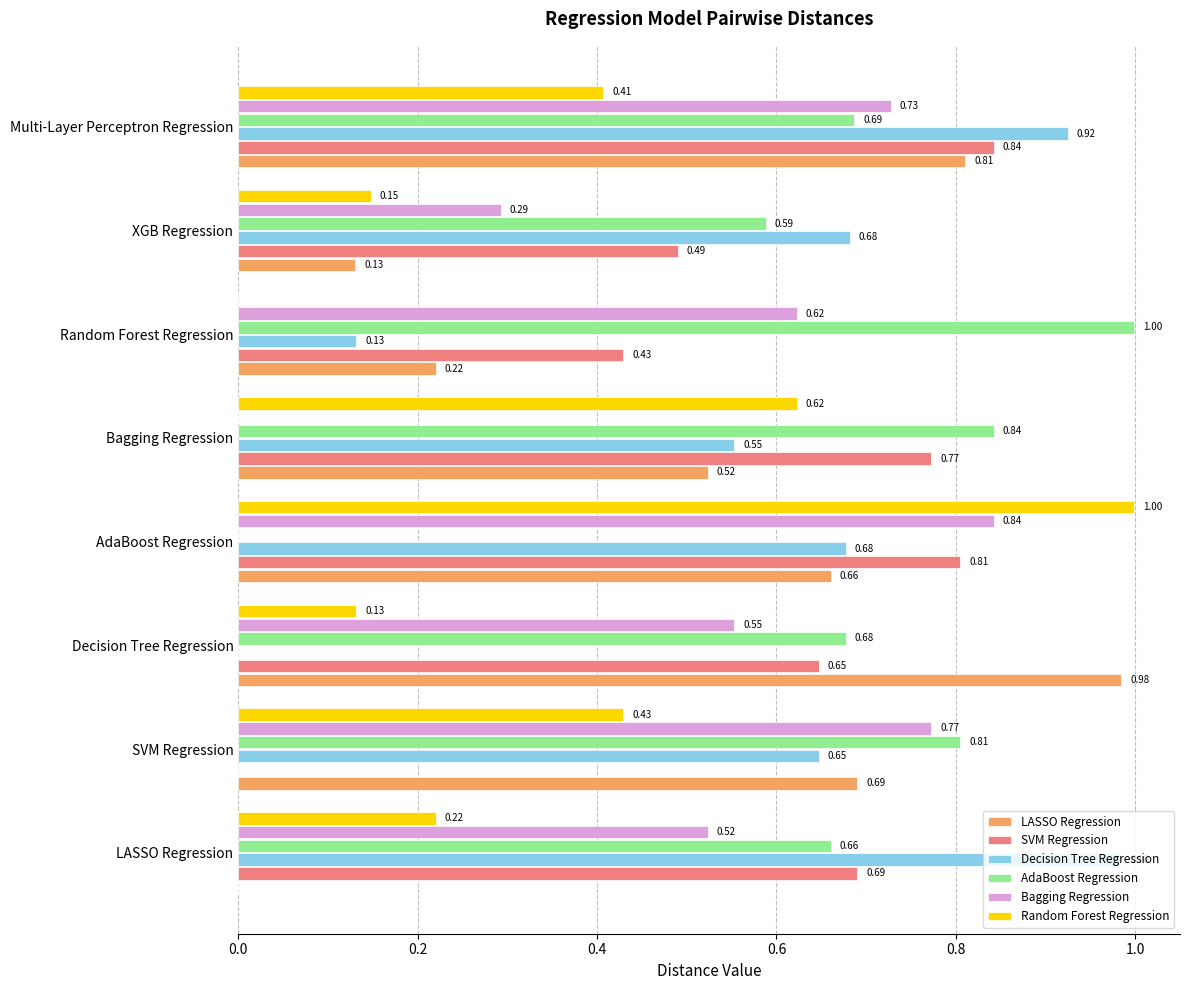

Which category has the highest value in the Decision Tree Regression series?

LASSO Regression